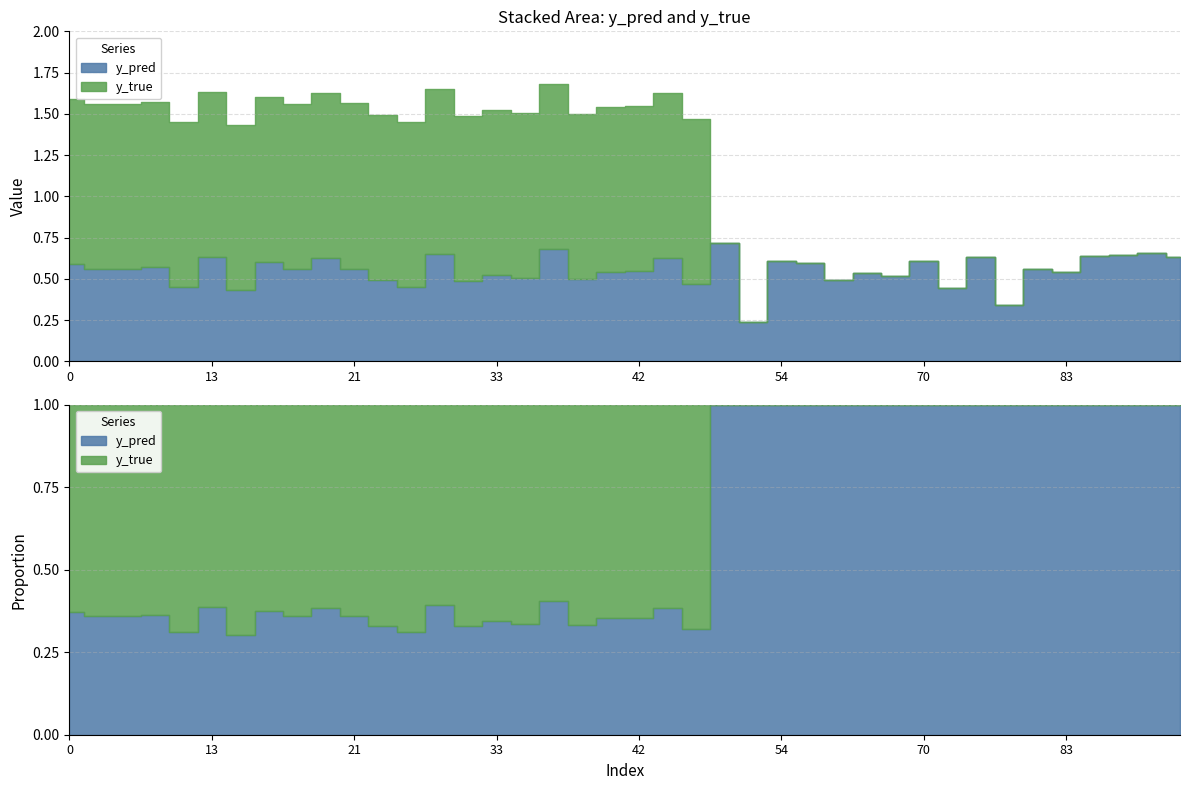

At which category is the sum across all series the highest?

35